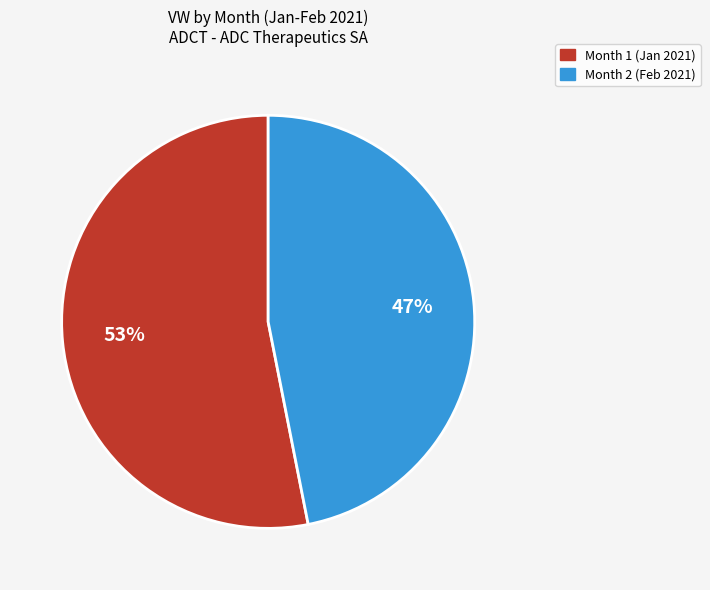

Count the number of slices in the pie.

2